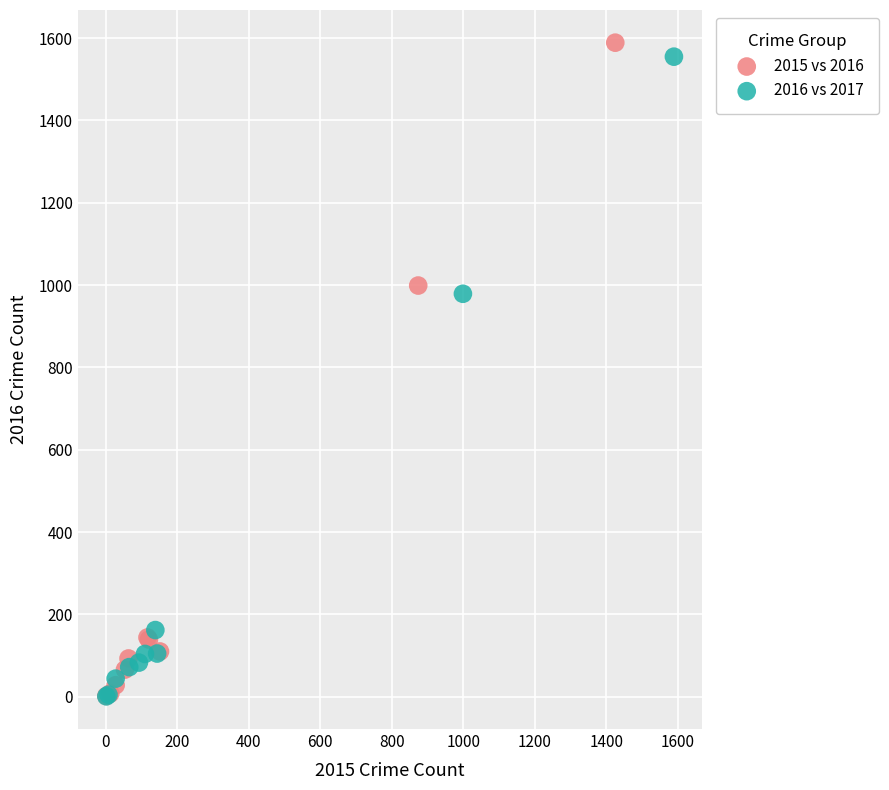

What are all the series names shown in the legend?

2015 vs 2016, 2016 vs 2017